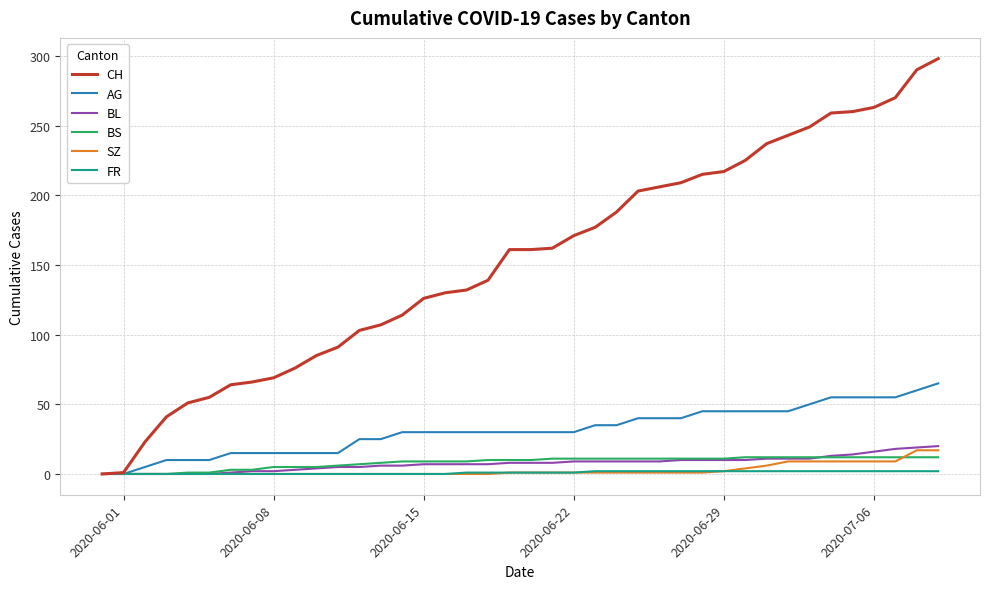

What is the greatest value displayed?

298